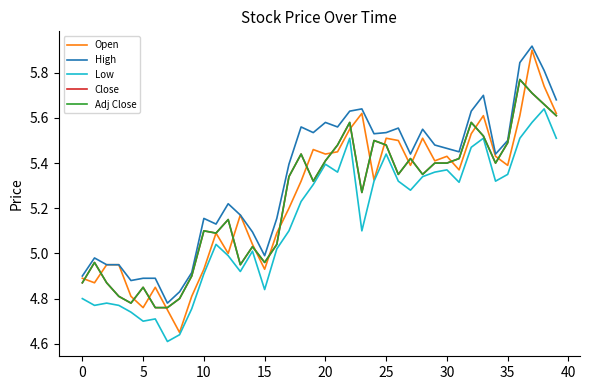

What is the label of the 36th point from the left?

35